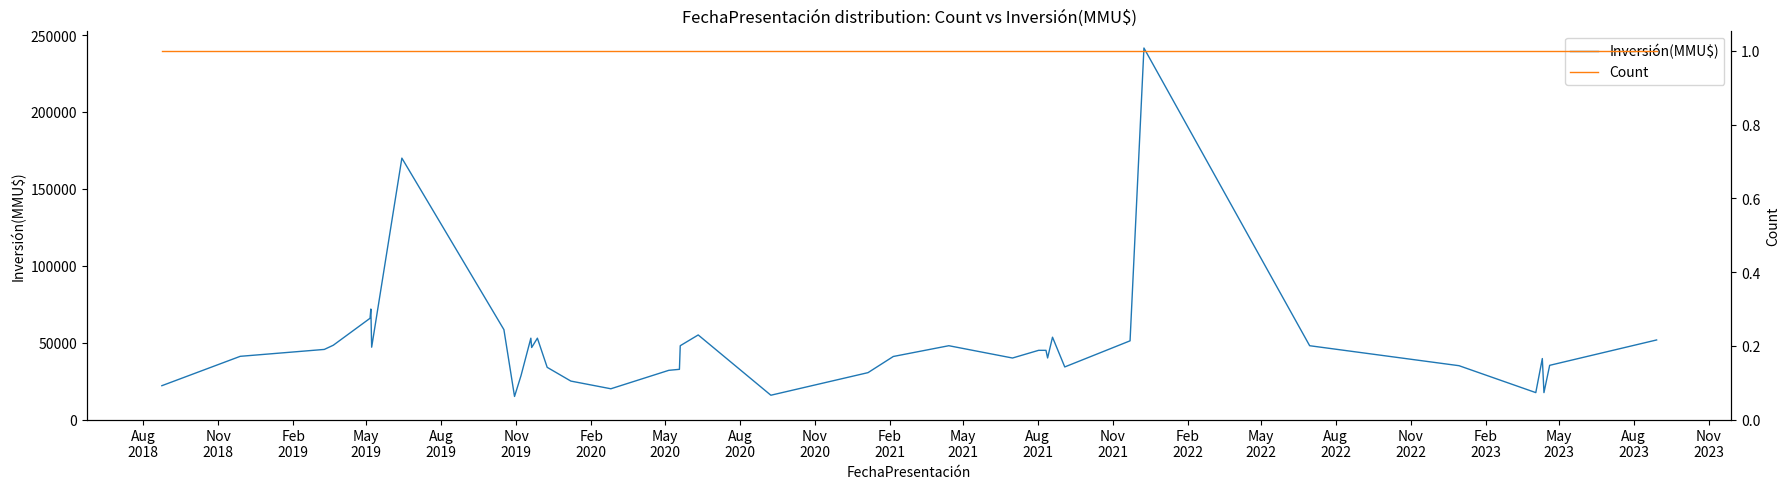

What position from the left is Nov
2022?

18